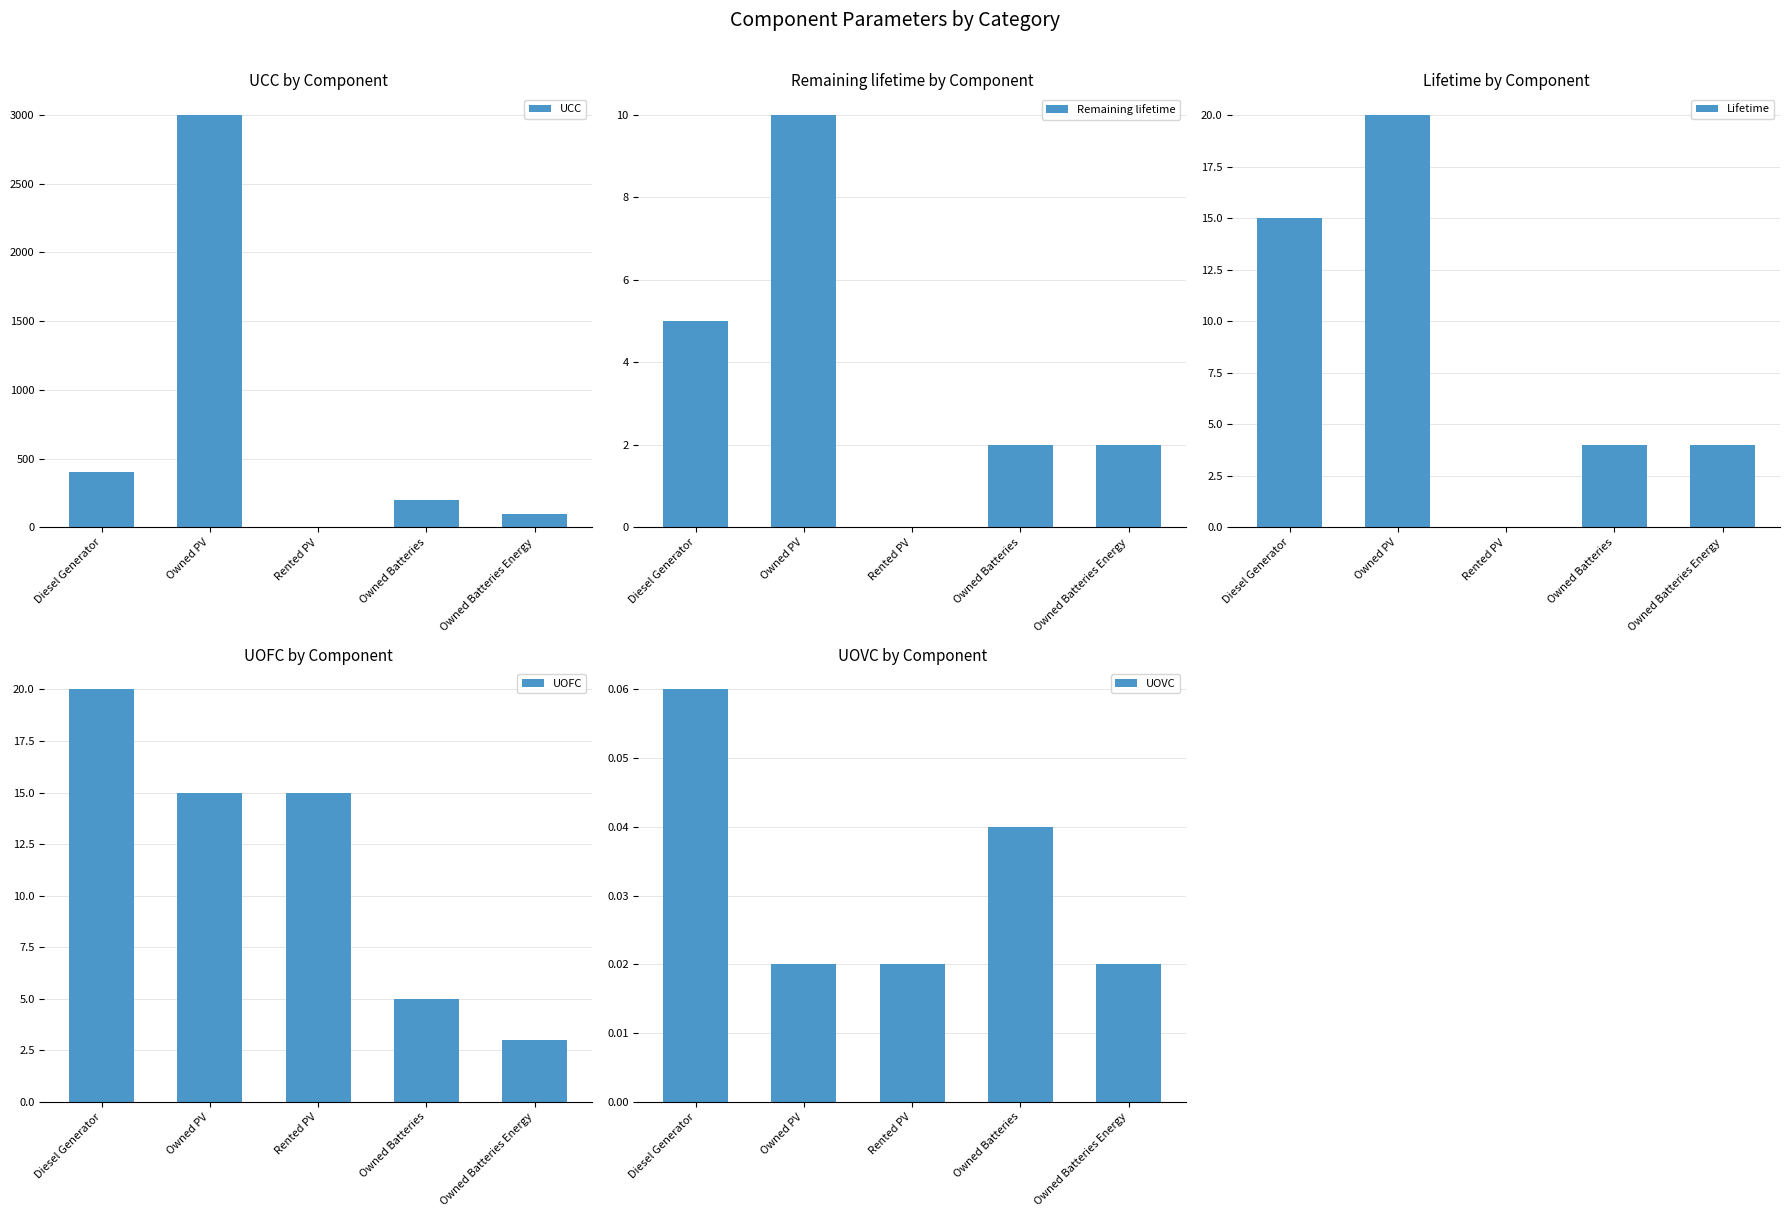

How many data points in Lifetime are above 4?

2